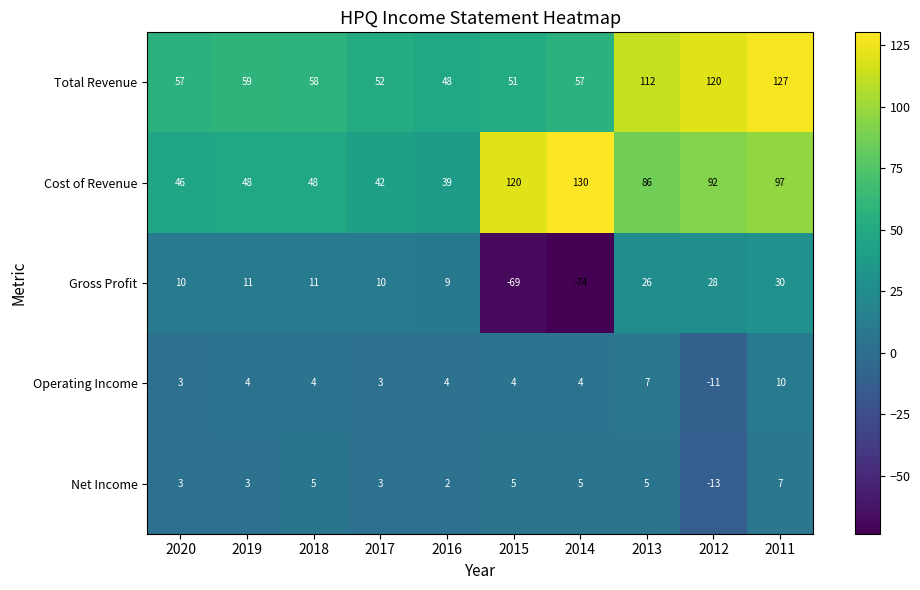

What is the difference between the highest and lowest values at 2017?

49